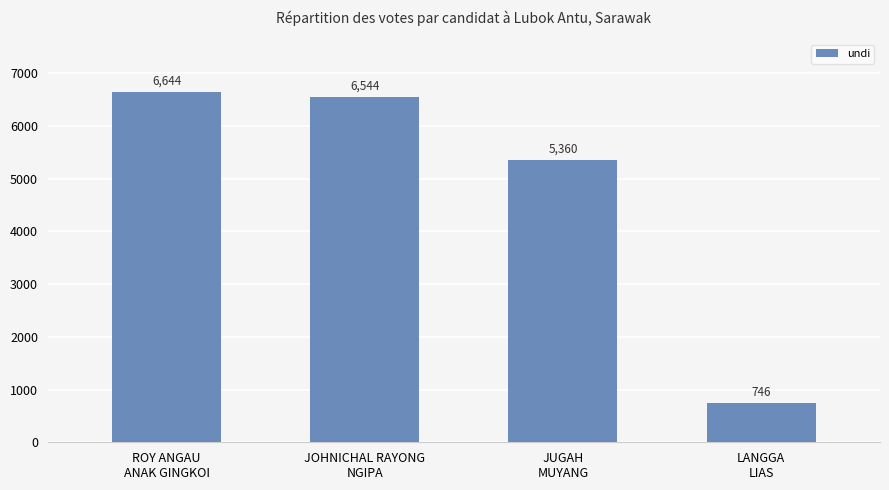

Are the bars horizontal?

No